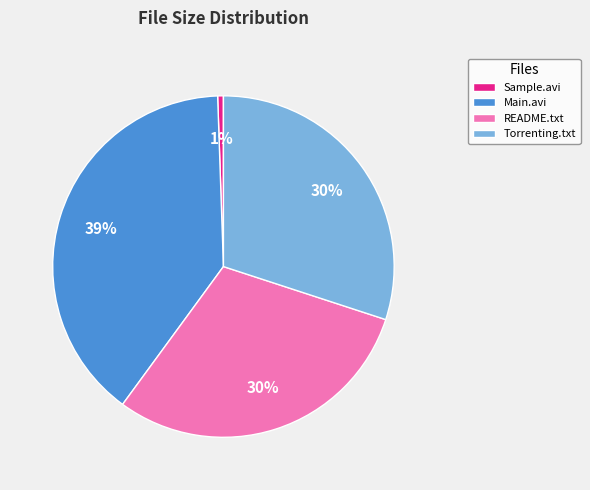

Does README.txt account for over 50% of the chart?

No